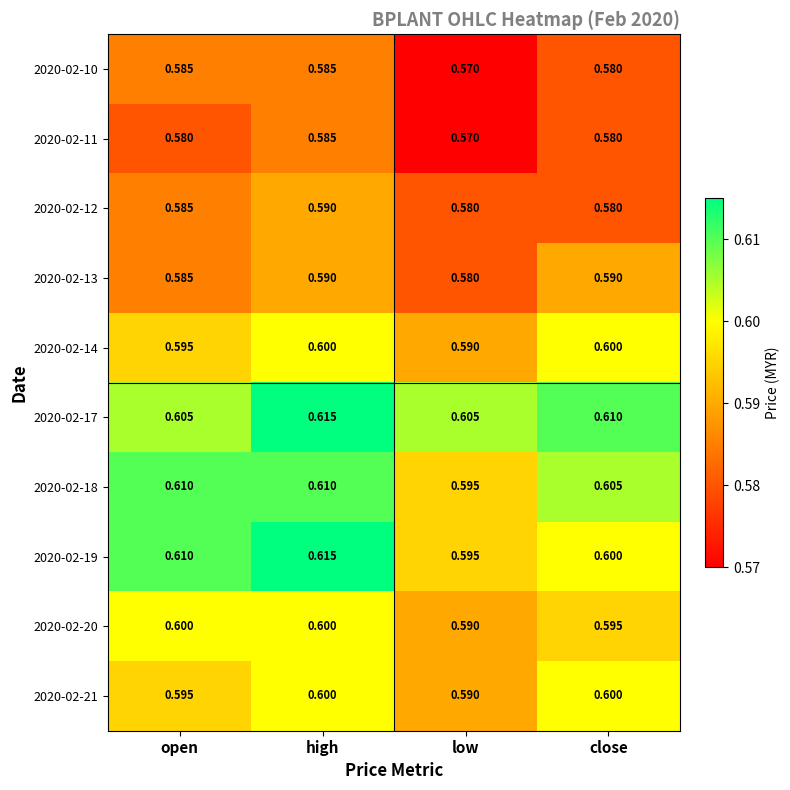

At which label does 2020-02-14 reach its minimum?

low